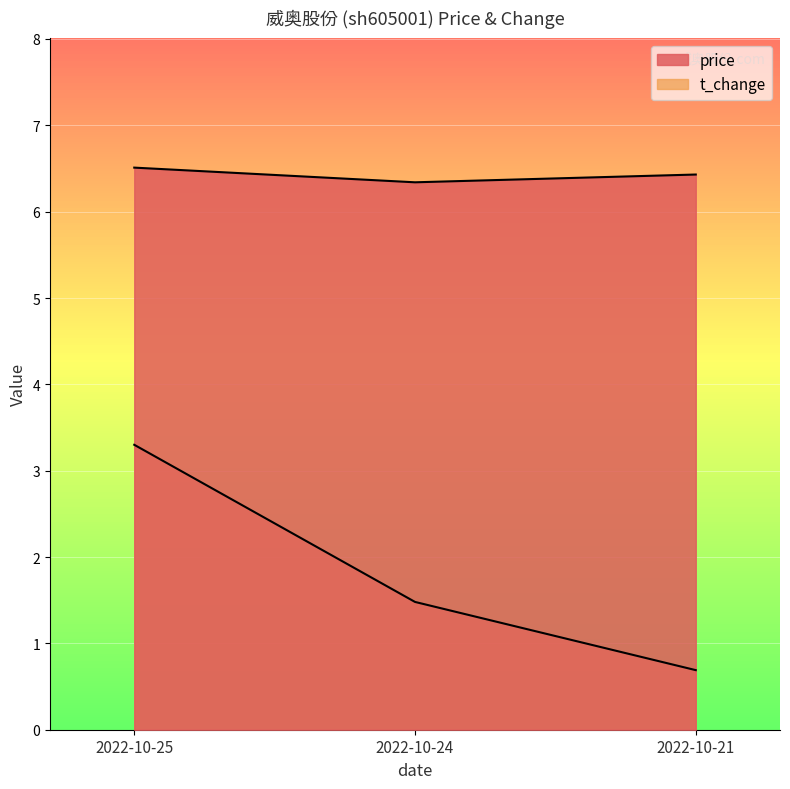

Rank the categories by t_change value from highest to lowest.

2022-10-25, 2022-10-24, 2022-10-21